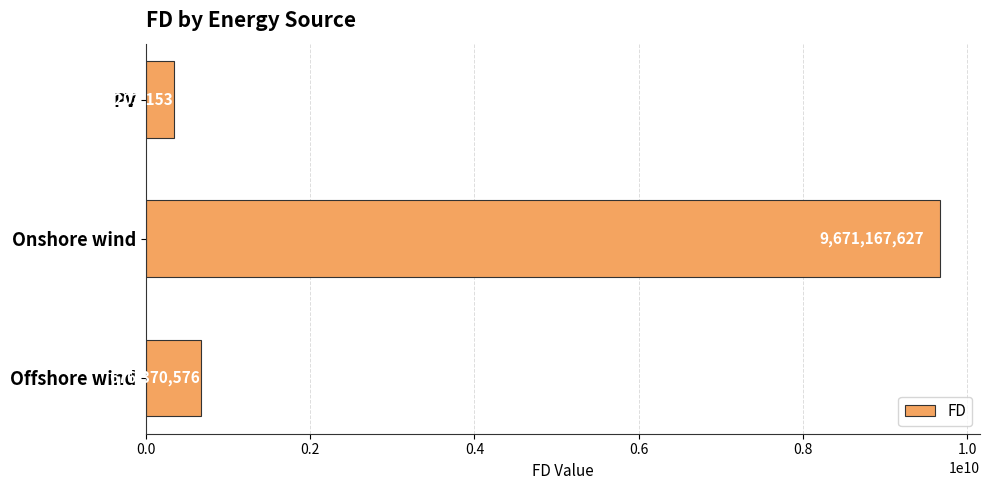

How many bars are there in total?

3